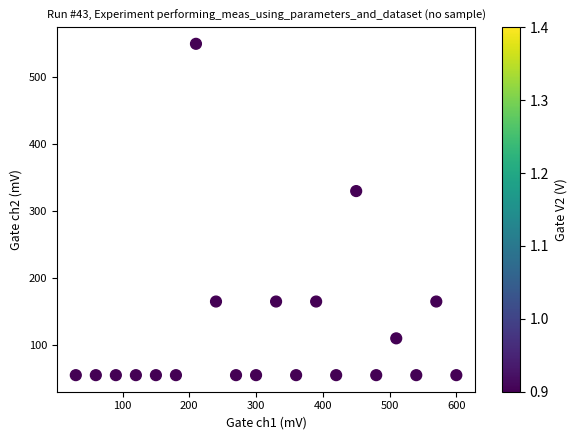

What Y value in the scatter plot is closest to 302?

330